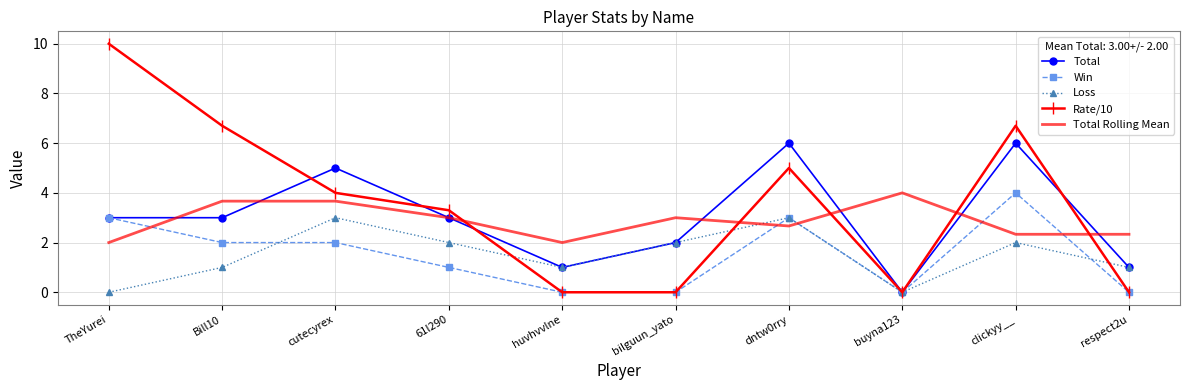

Reading right to left, what are all the values shown in this chart?

Total: 1.0	6.0	0.0	6.0	2.0	1.0	3.0	5.0	3.0	3.0
Win: 0.0	4.0	0.0	3.0	0.0	0.0	1.0	2.0	2.0	3.0
Loss: 1.0	2.0	0.0	3.0	2.0	1.0	2.0	3.0	1.0	0.0
Rate/10: 0.0	6.7	0.0	5.0	0.0	0.0	3.3	4.0	6.7	10.0
Total Rolling Mean: 2.3	2.3	4.0	2.7	3.0	2.0	3.0	3.7	3.7	2.0